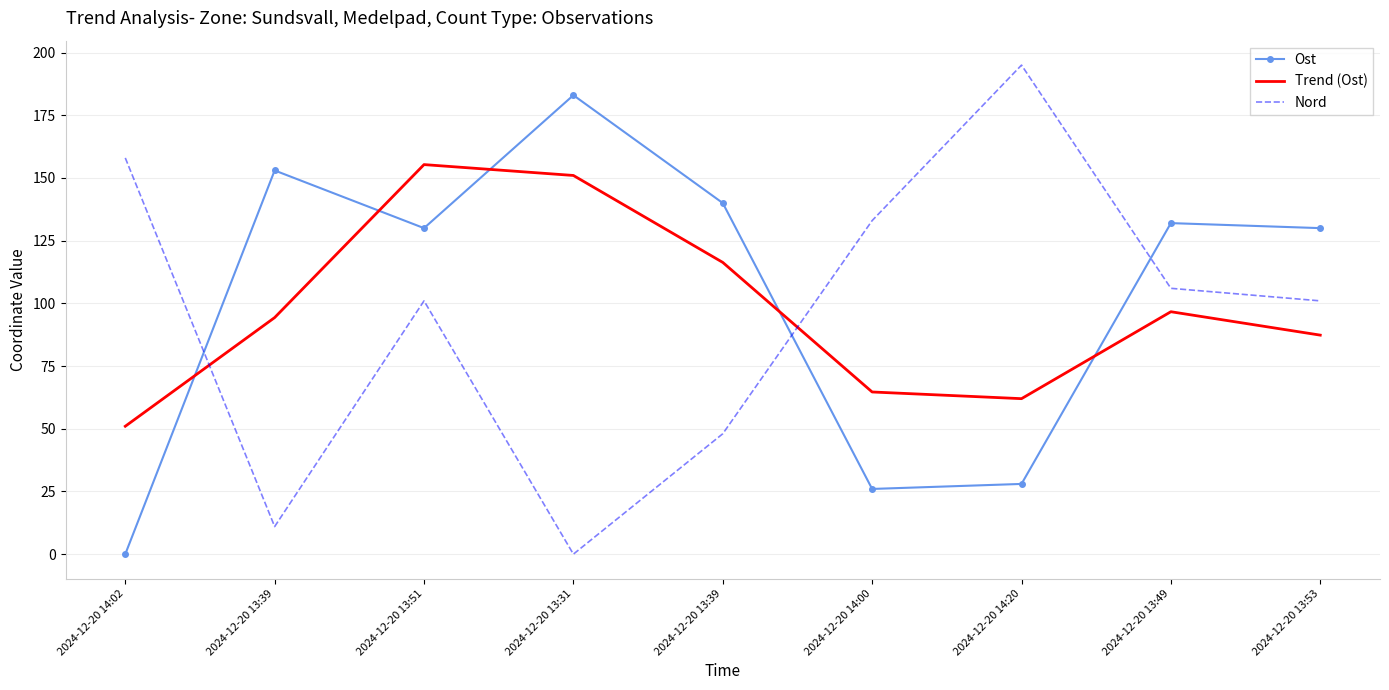

At which category is the sum across all series the highest?

2024-12-20 13:51